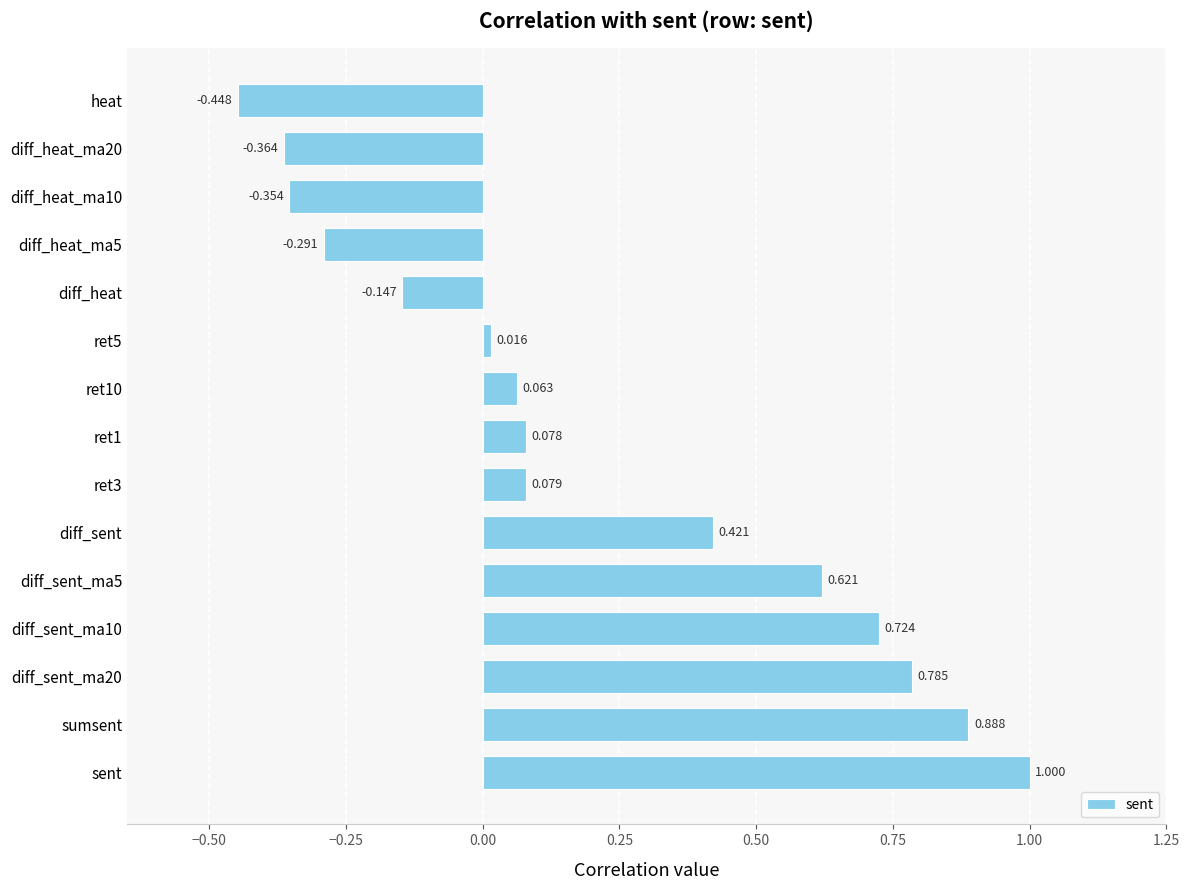

Which category has the lowest value across all series?

heat